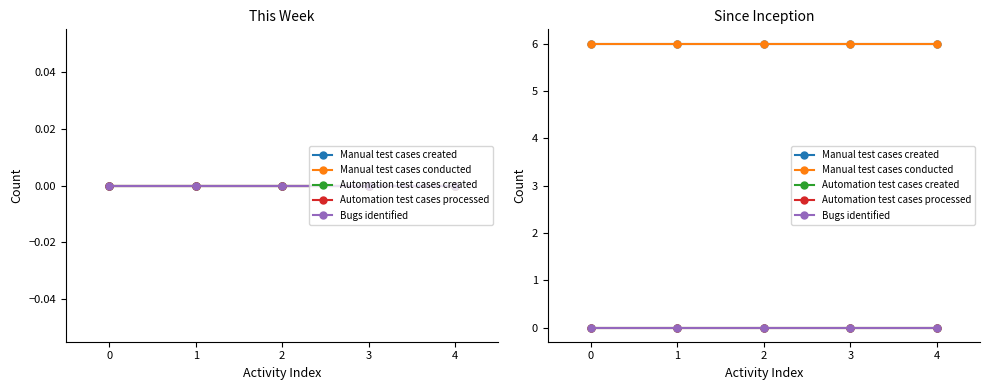

True or false: Manual test cases conducted and Automation test cases created intersect in this chart.

False